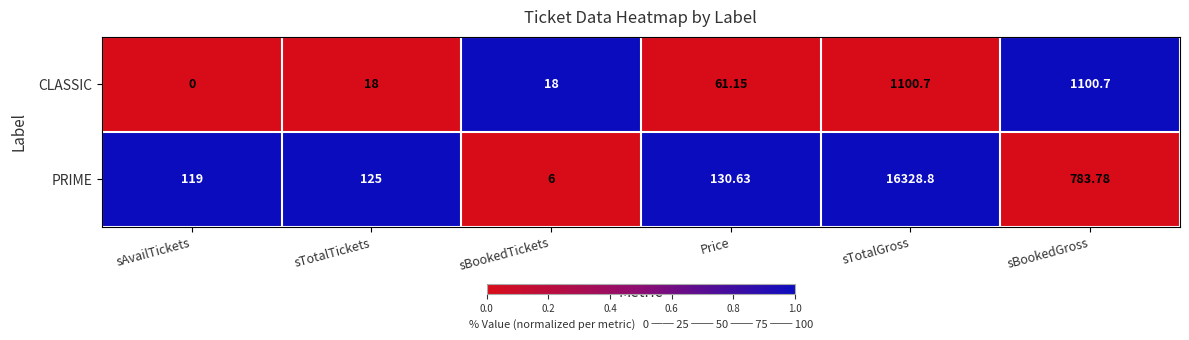

Which series has the largest total across all categories?

PRIME